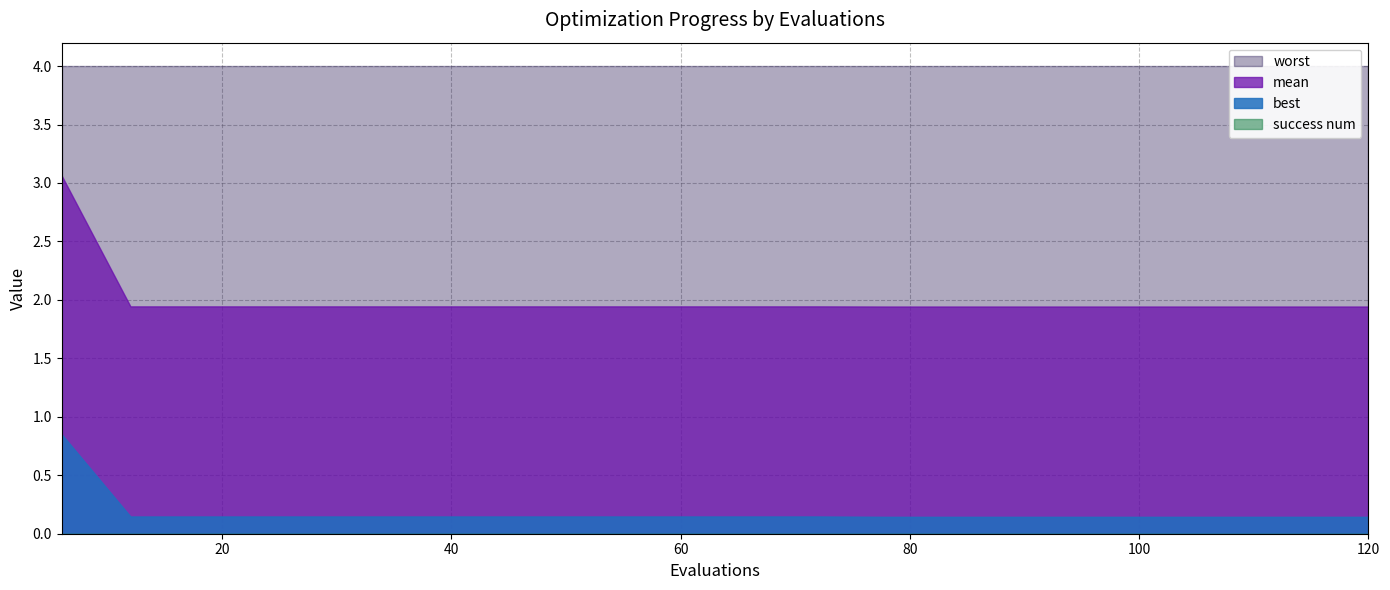

How many series are shown in this chart?

4